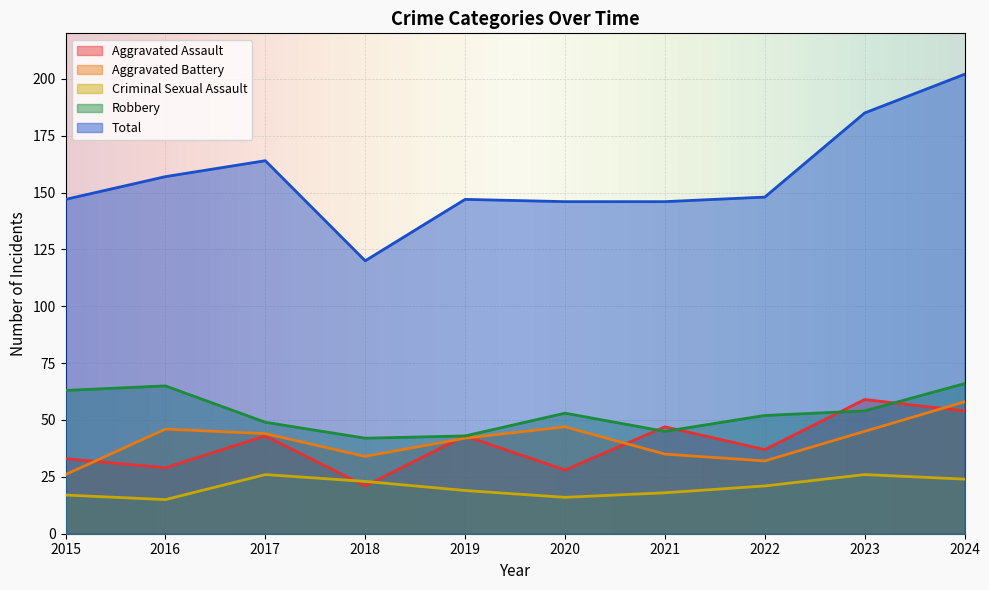

Which has a higher value, 2016 or 2019?

2019